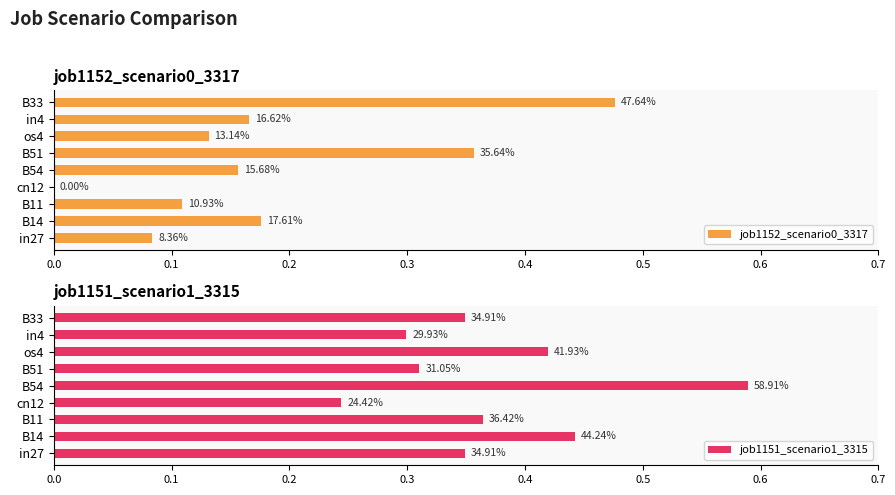

What is the average value of the job1152_scenario0_3317 series?

0.2